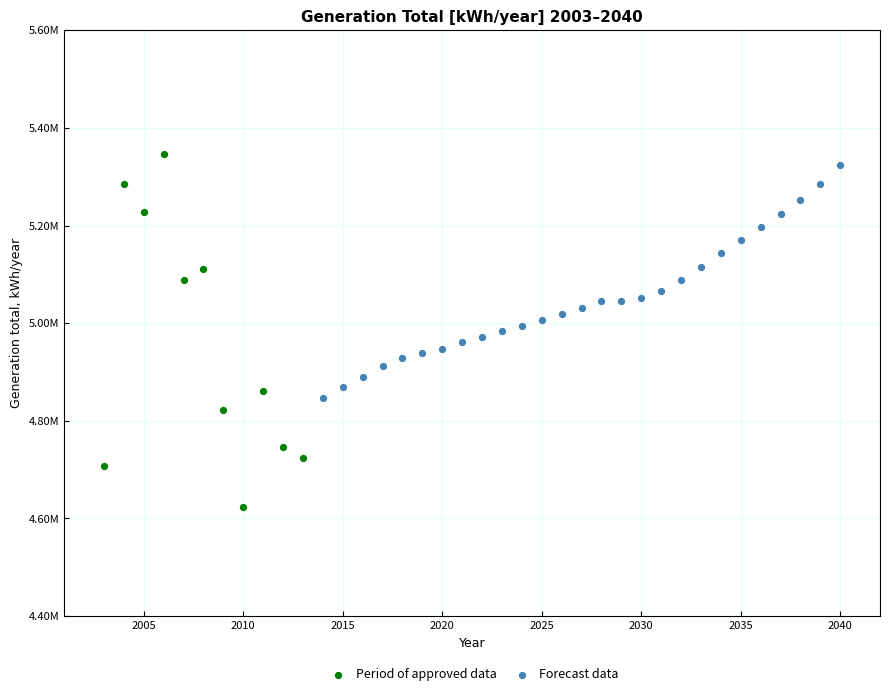

What are all the series names shown in the legend?

Period of approved data, Forecast data